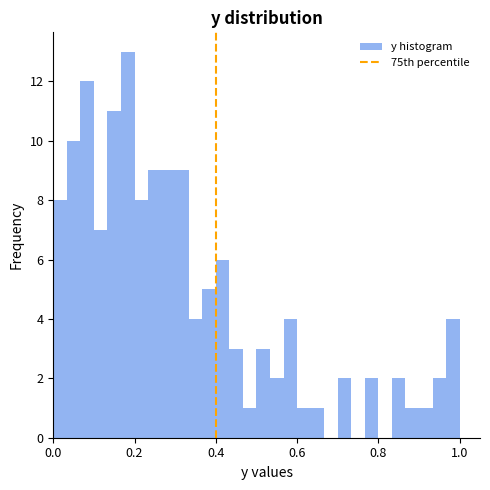

Read against the x-axis, roughly where is the centre of the tallest bar?

0.18